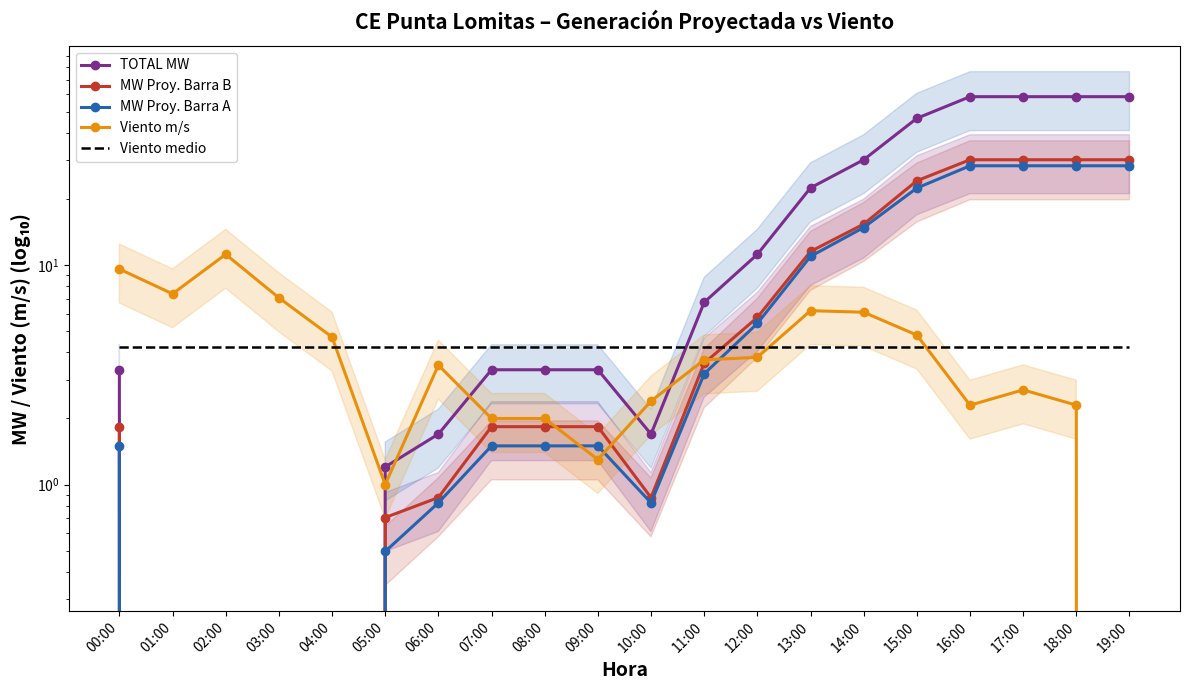

Which category has the highest value across all series?

16:00